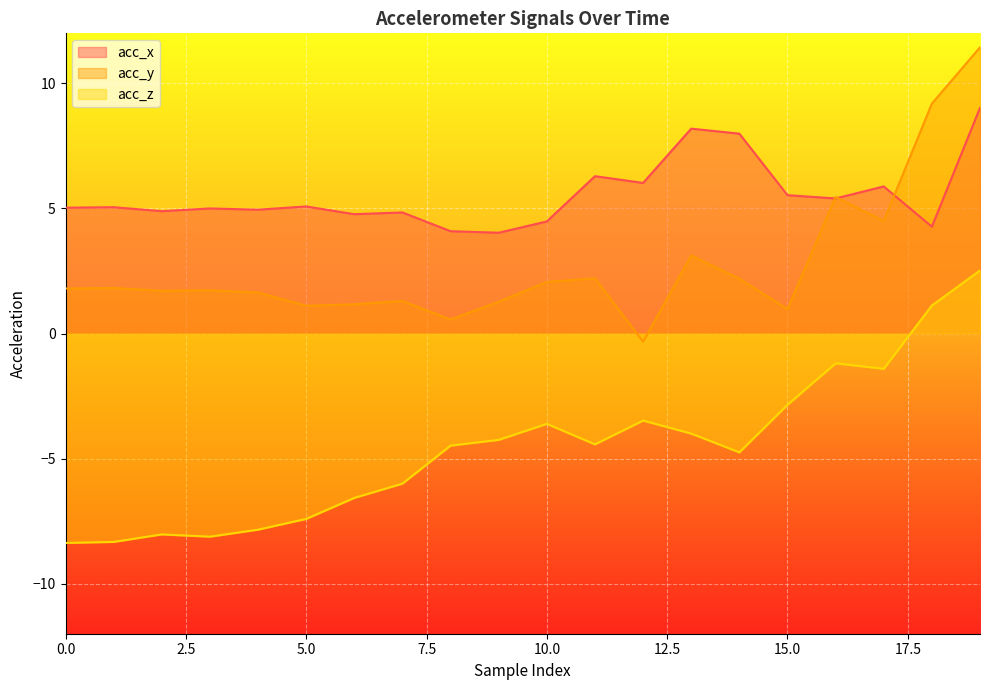

How many values in acc_z are below zero?

18